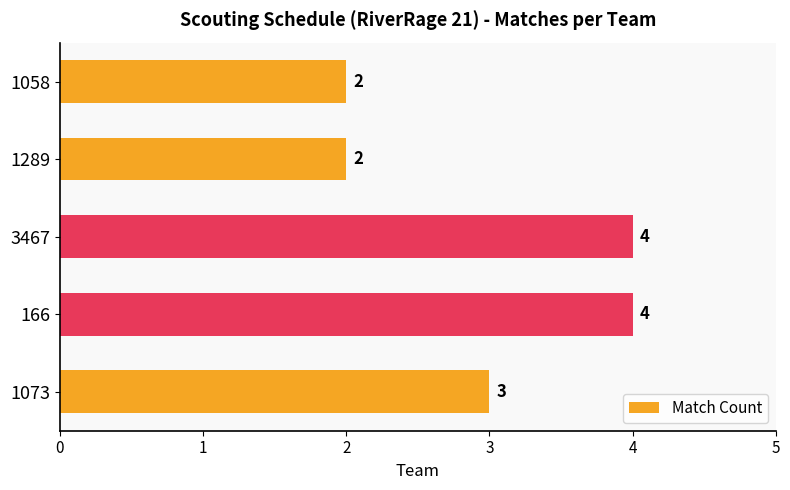

Reading bottom to top, what are all the values shown in this chart?

3	4	4	2	2